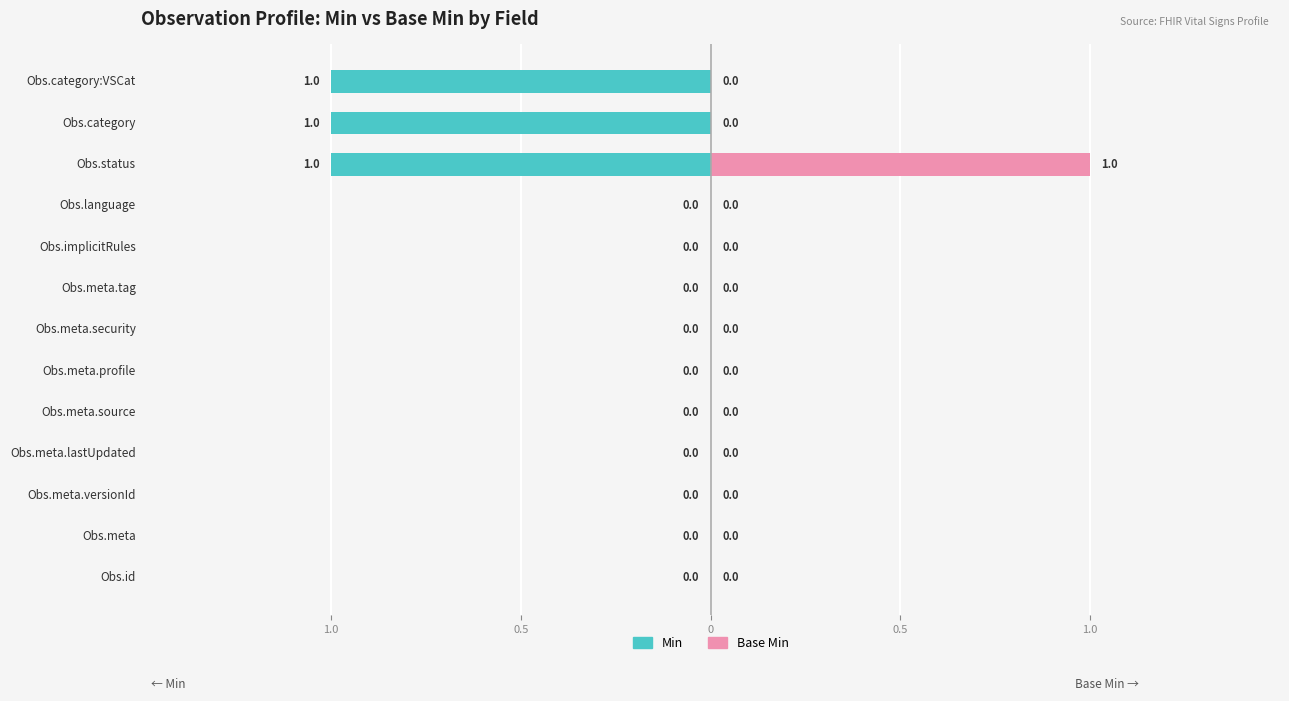

What is the sum of all Min values?

-3